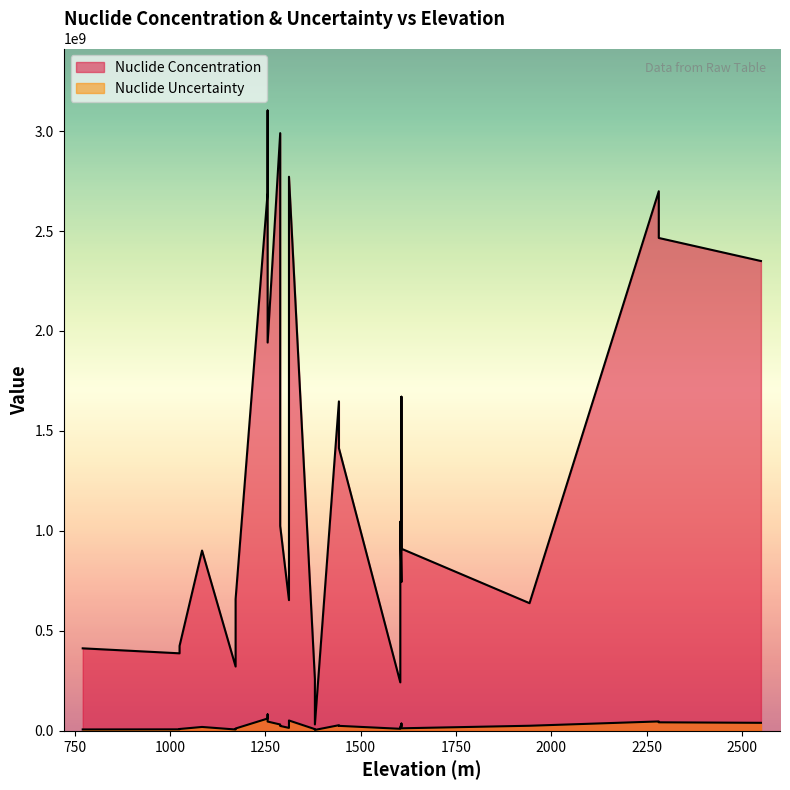

What is the spread (max minus min) of values at 1607?

721500000